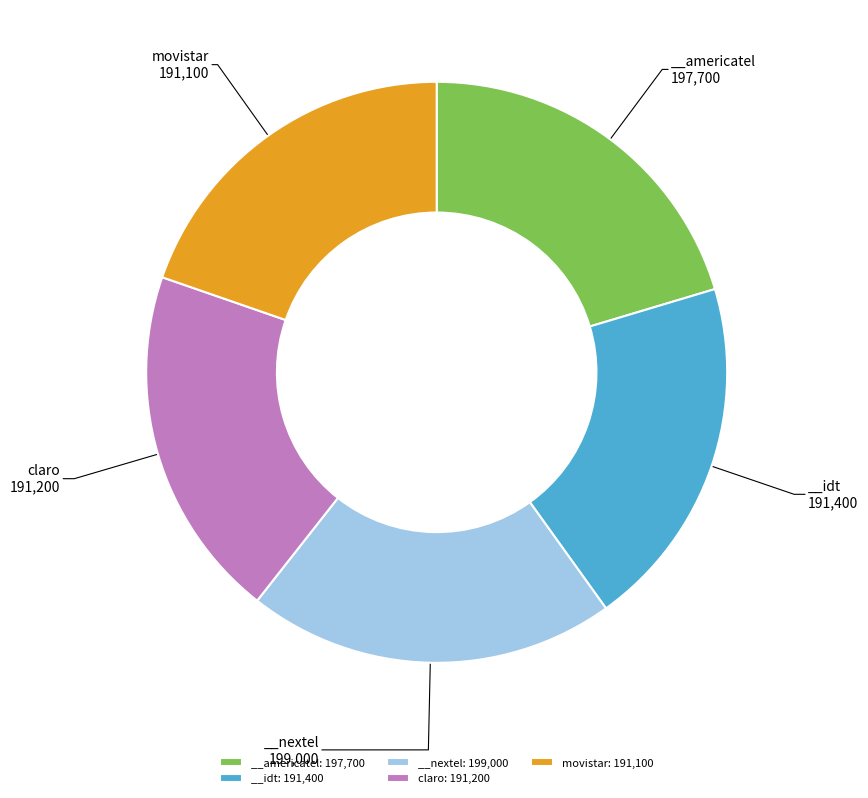

Is there any slice that represents more than half of the pie?

No